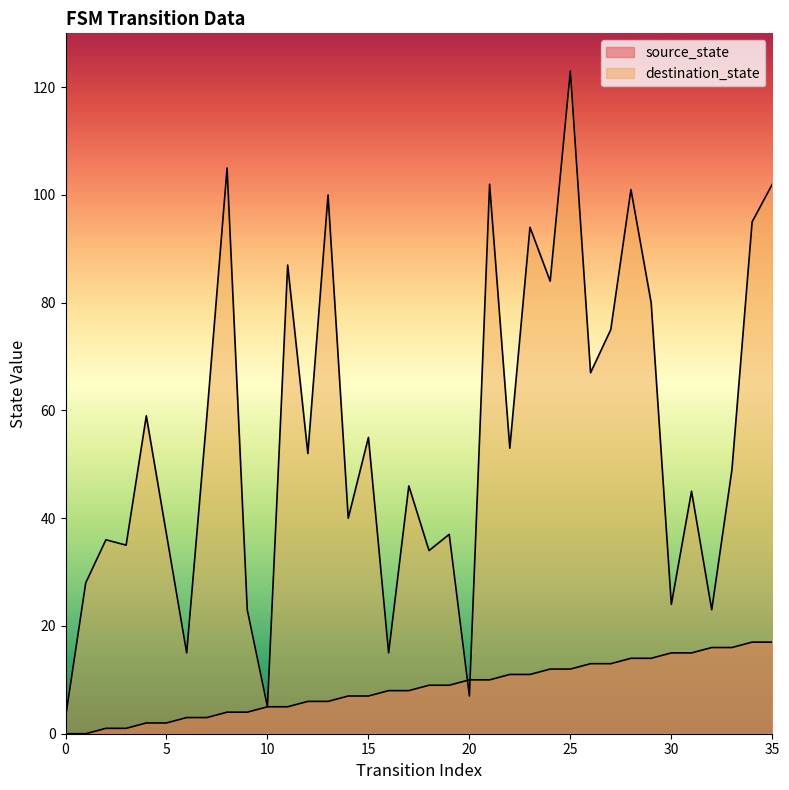

Does the chart display data point markers on the line(s)?

No